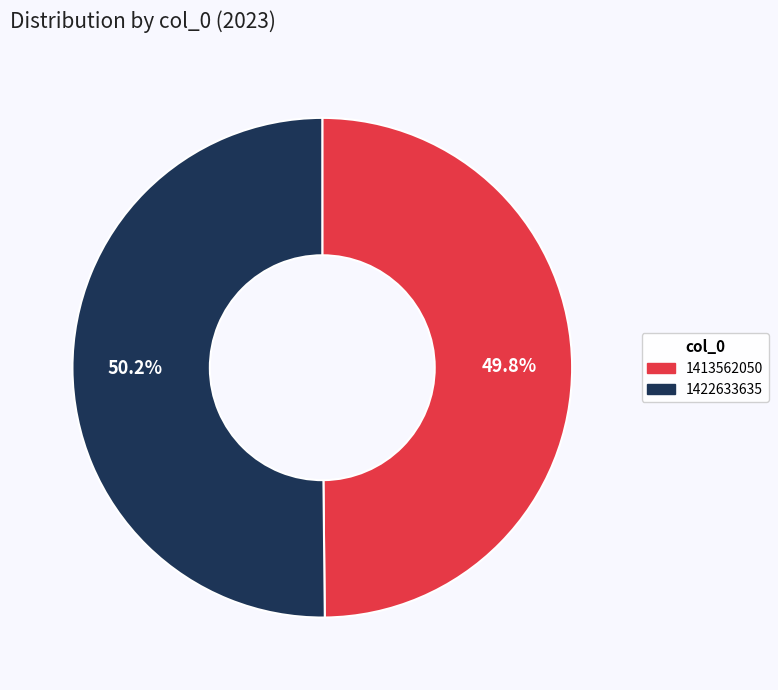

What percentage is NOT represented by 1422633635?

49.8%